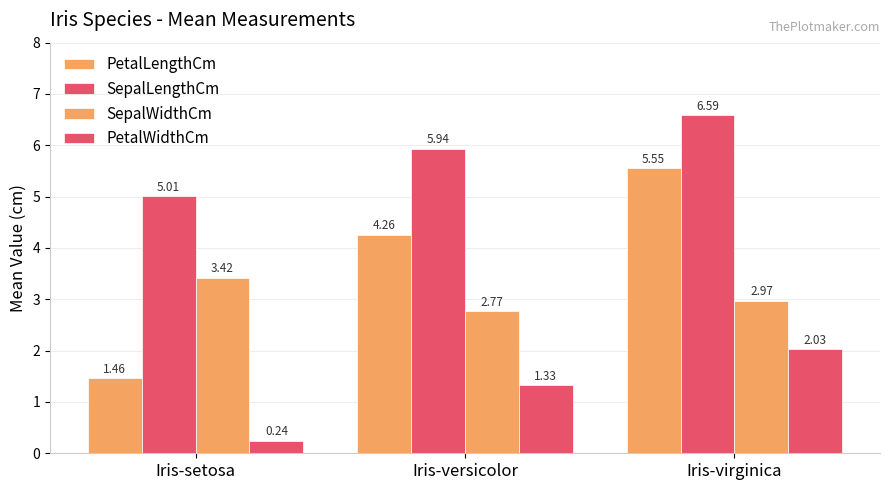

Reading left to right, list all the values displayed in this chart.

PetalLengthCm: Iris-setosa=1.5	Iris-versicolor=4.3	Iris-virginica=5.6
SepalLengthCm: Iris-setosa=5.0	Iris-versicolor=5.9	Iris-virginica=6.6
SepalWidthCm: Iris-setosa=3.4	Iris-versicolor=2.8	Iris-virginica=3.0
PetalWidthCm: Iris-setosa=0.2	Iris-versicolor=1.3	Iris-virginica=2.0